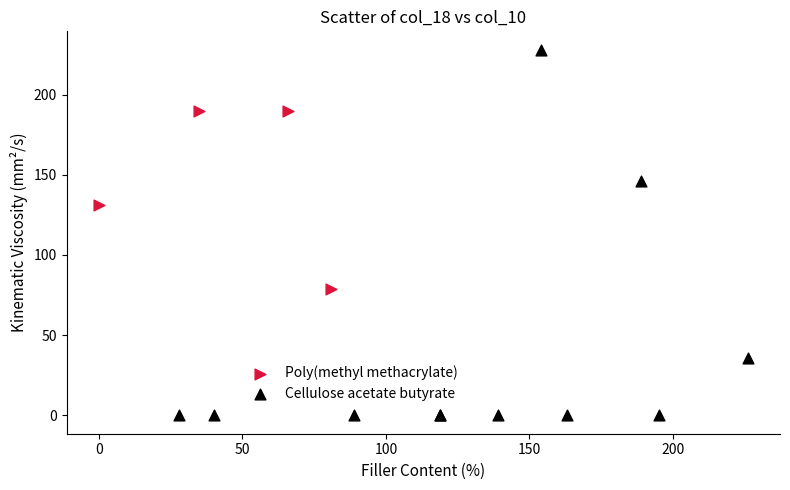

Which series has the largest Y range (max minus min)?

Cellulose acetate butyrate